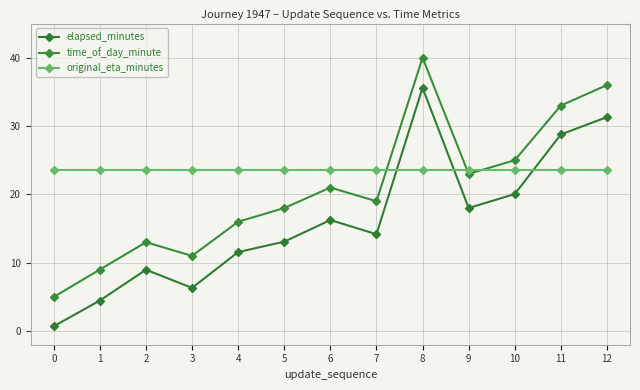

How many distinct data groups are displayed?

3